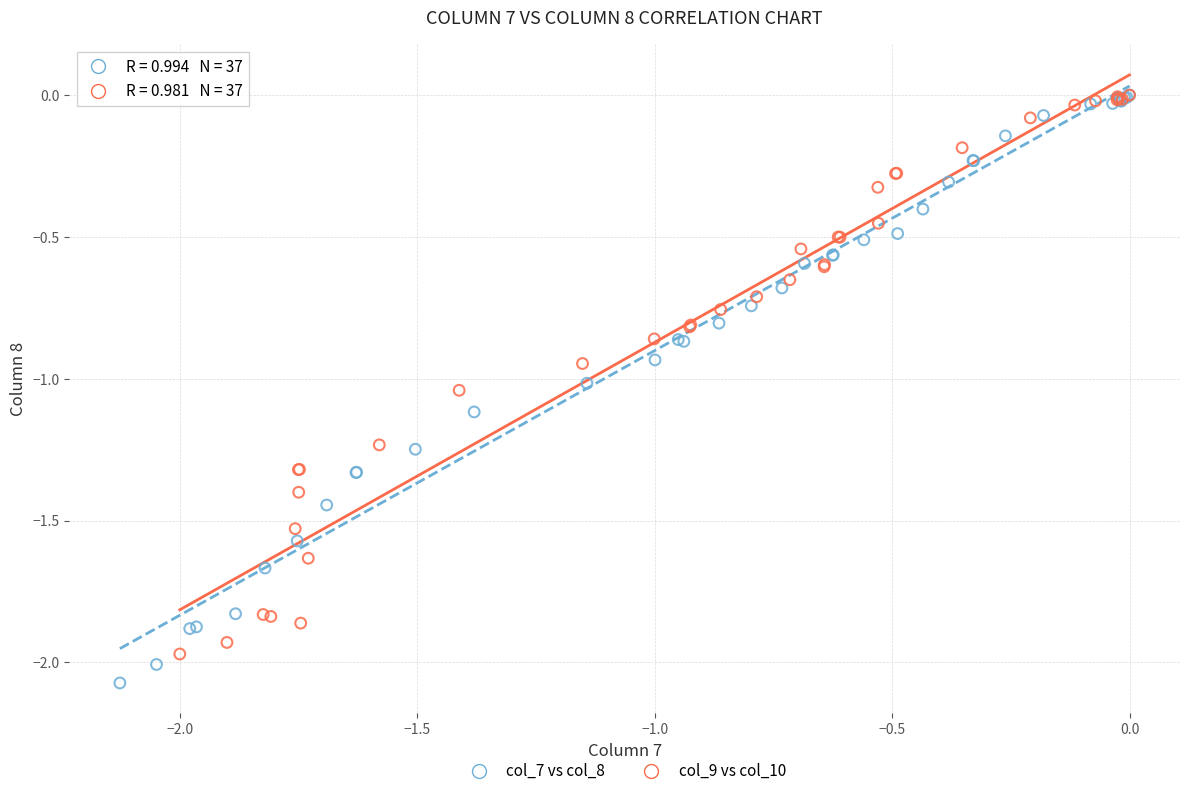

Which series reaches the minimum Y coordinate?

col_7 vs col_8